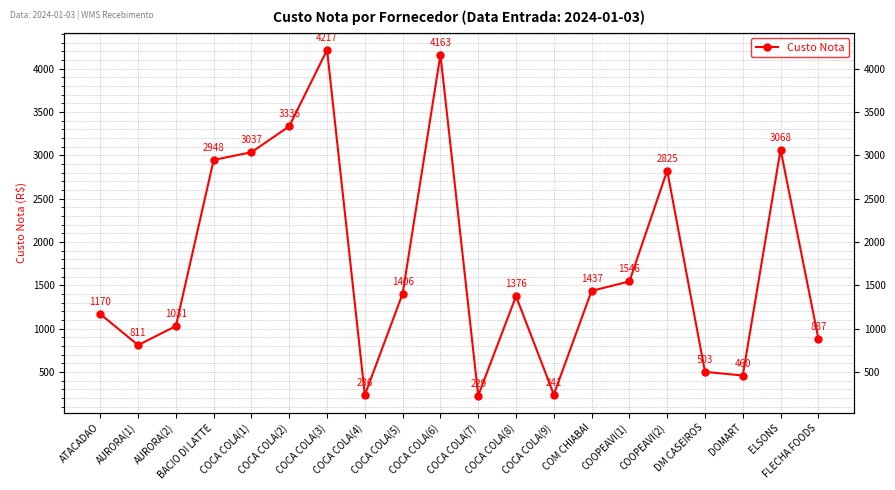

Reading left to right, list all the values displayed in this chart.

1170.0	811.2	1031.4	2948.0	3037.1	3336.3	4216.6	236.0	1405.7	4162.9	229.4	1375.9	241.4	1437.3	1546.3	2825.2	503.0	460.5	3068.2	886.8